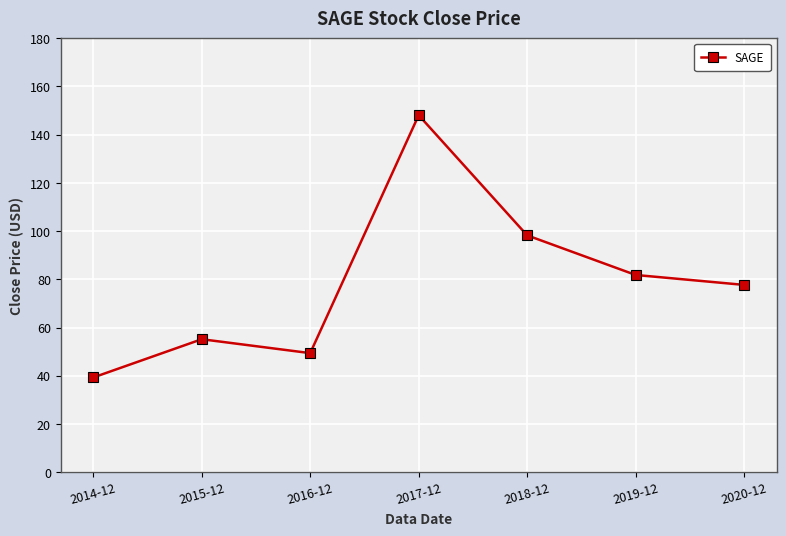

What is the average value?

78.5